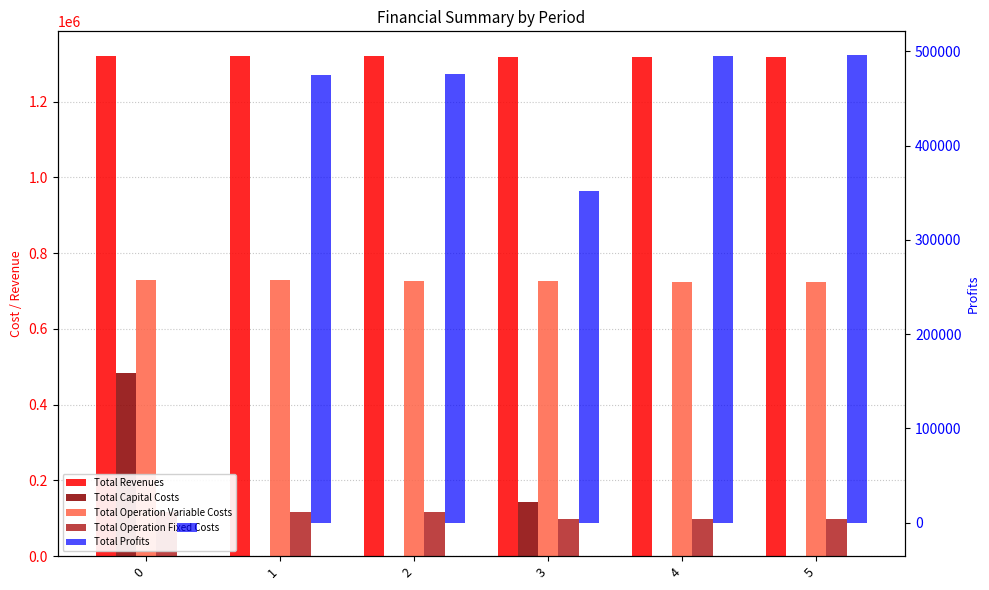

Is the value of Total Profits at 0 greater than the value of Total Operation Variable Costs at 4?

No